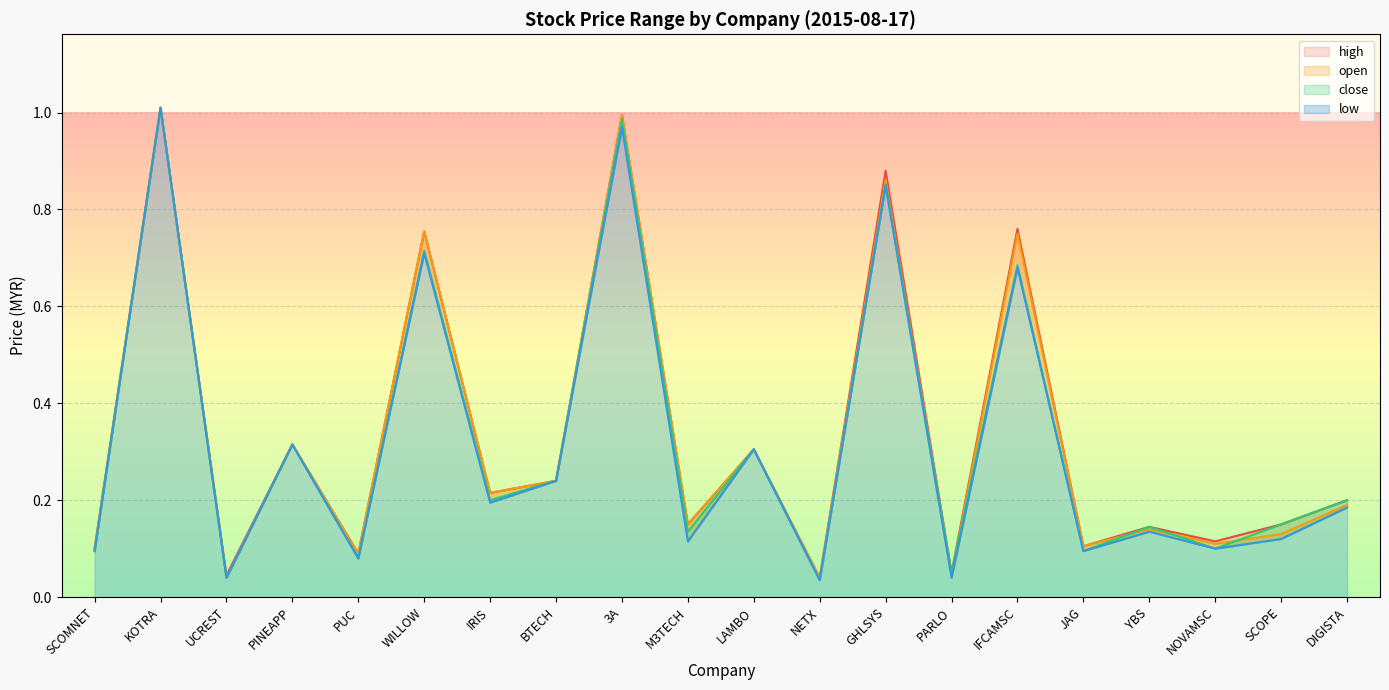

True or false: open and high cross at least once.

False